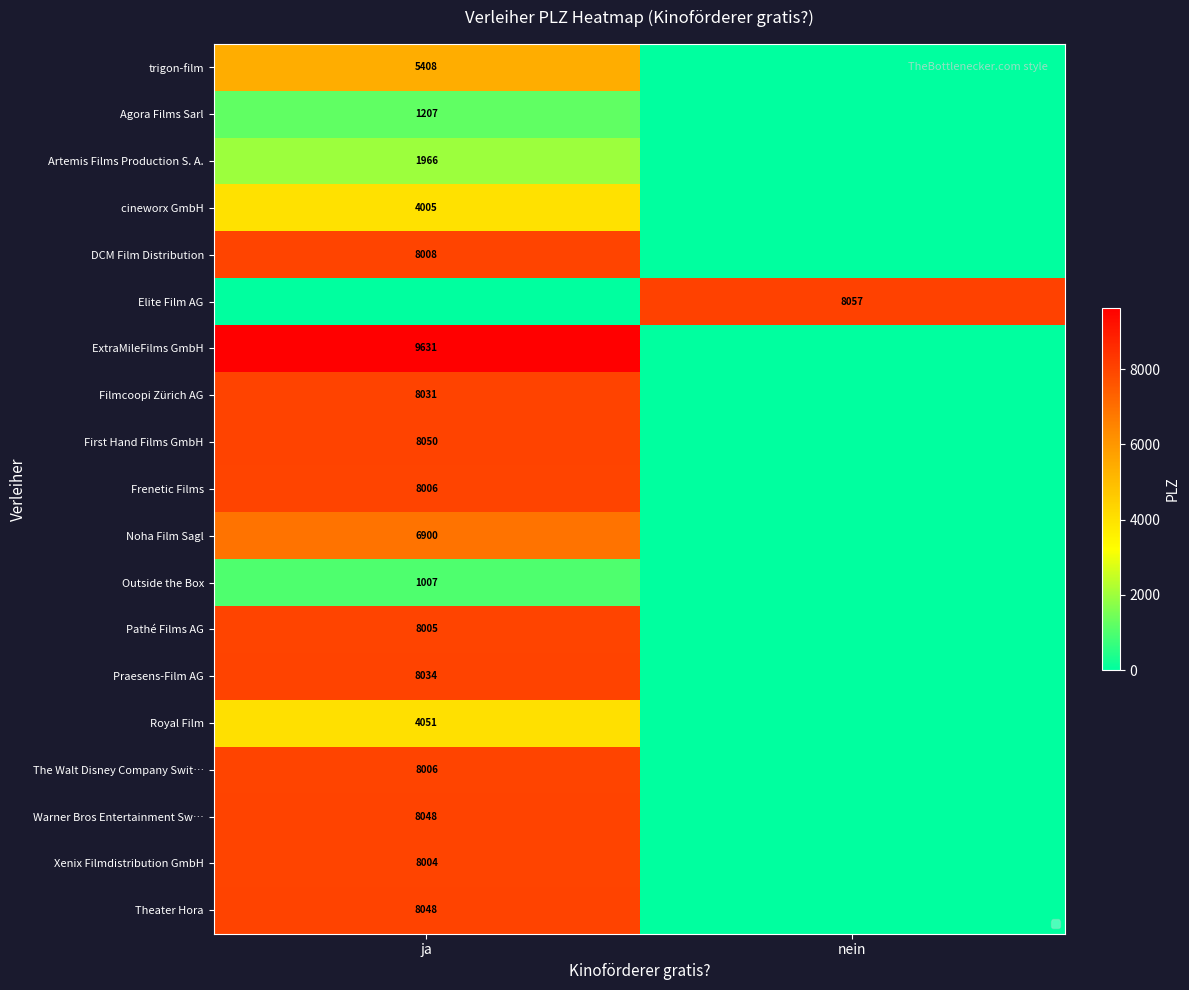

What is the difference between the highest and lowest values at ja?

9631